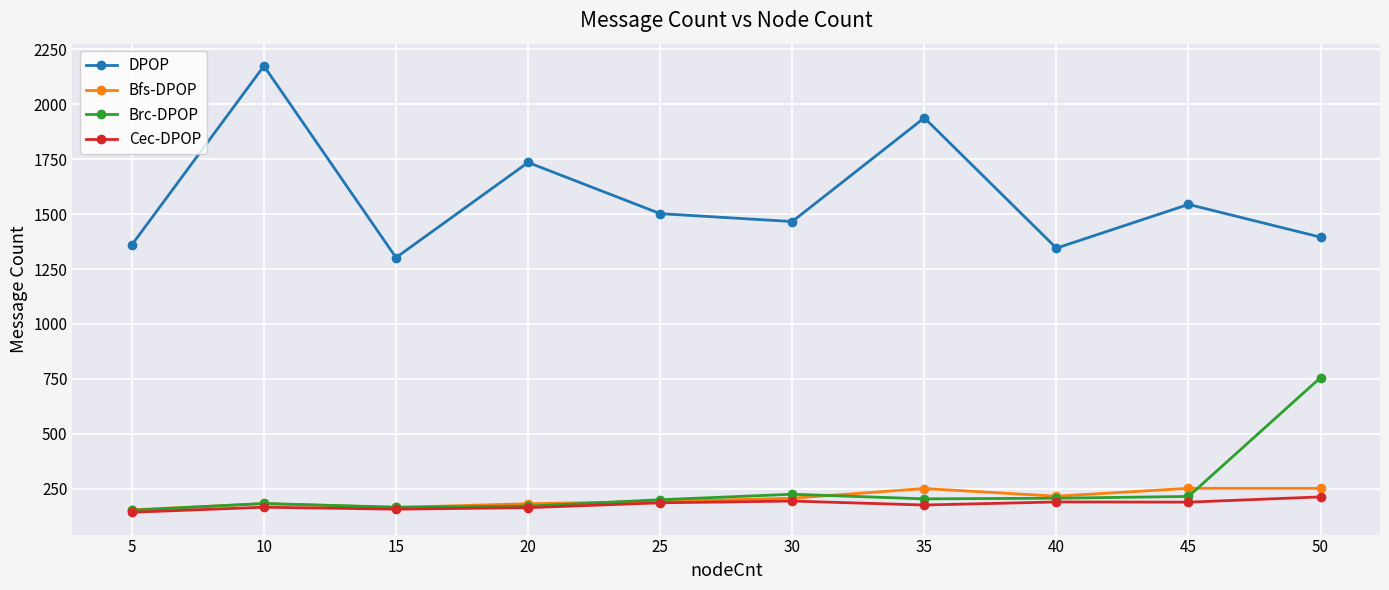

At which category is the sum across all series the highest?

10